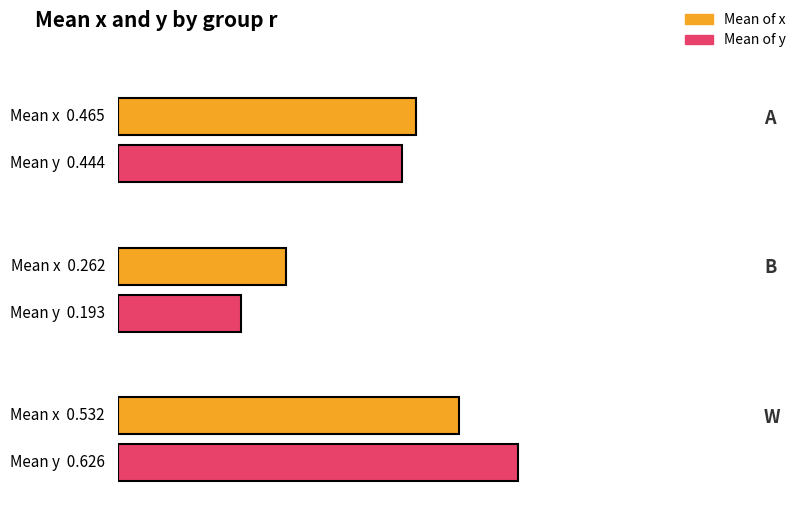

What is the label of the 2nd bar from the left?

b